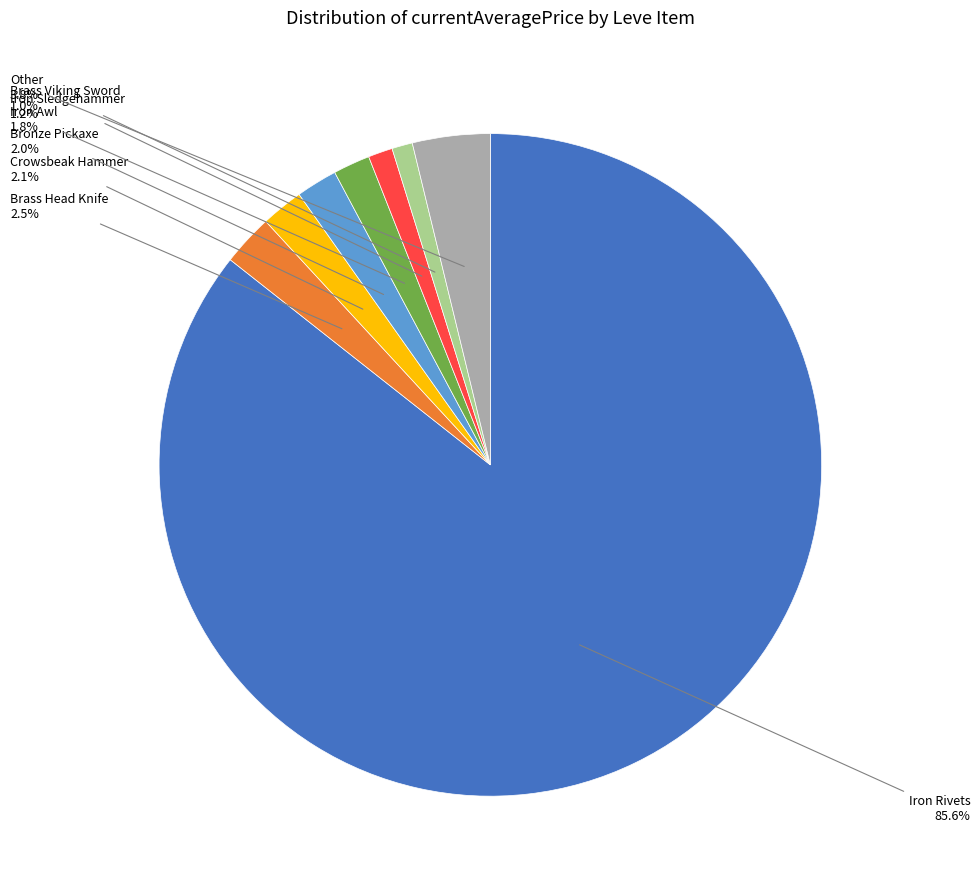

To the nearest percent, what is the difference between the largest and smallest slice percentages?

85%